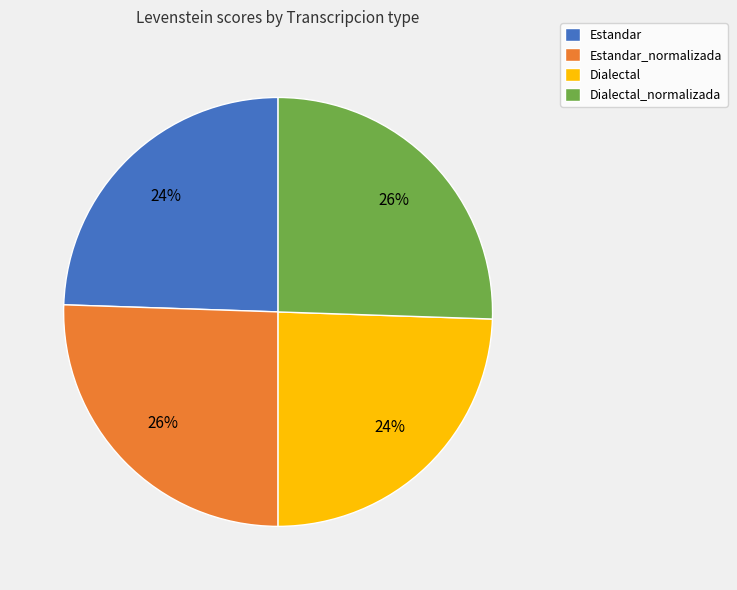

How many segments does this pie chart have?

4